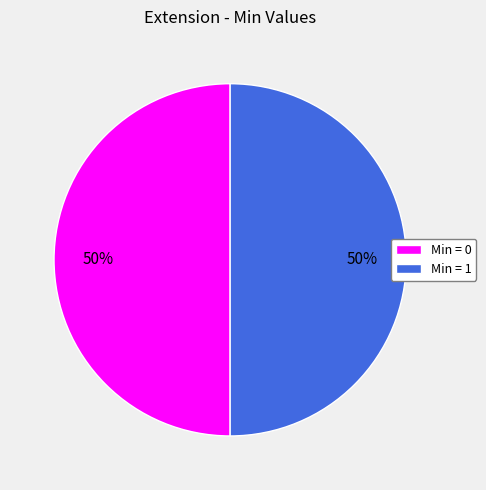

Approximately how many times larger is the value at Min = 0 compared to Min = 1?

1.0